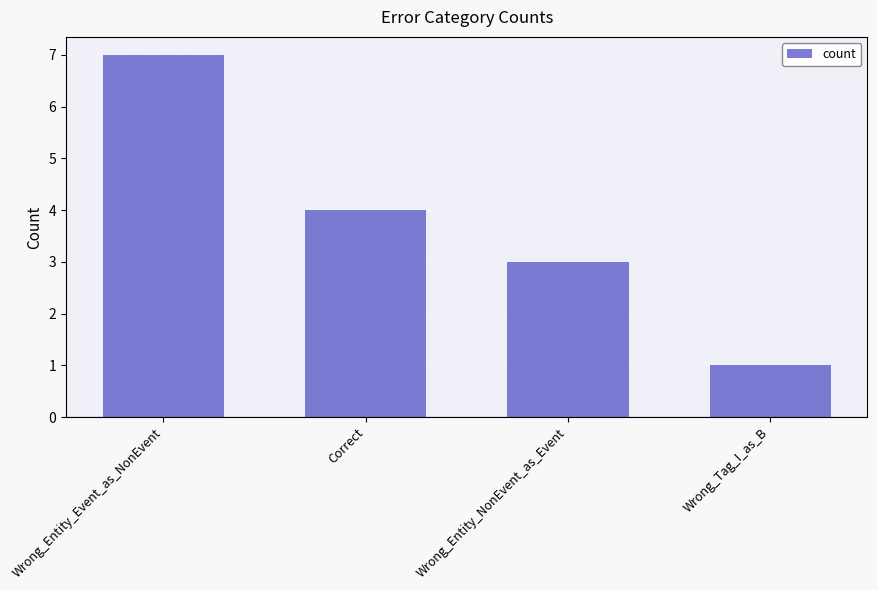

What is the sum of the values at Wrong_Entity_NonEvent_as_Event and Wrong_Tag_I_as_B?

4